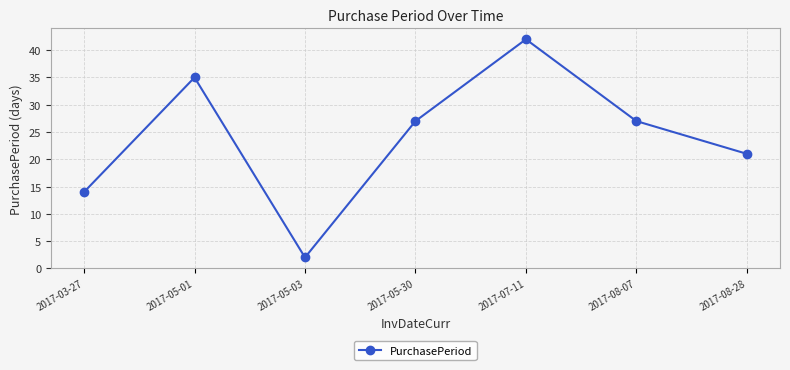

What is the maximum value shown in the chart?

42